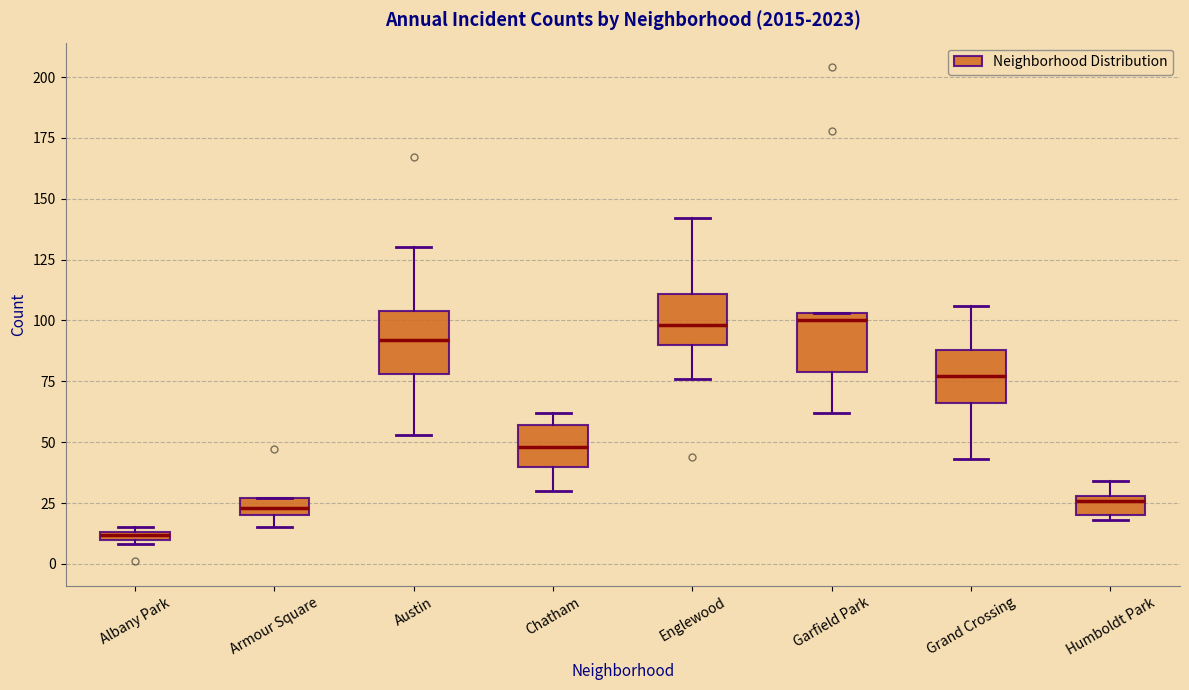

Where is the lower edge of the box for Garfield Park on the y-axis? The values are not printed on the chart, so give them approximately, as read against the axis.

80